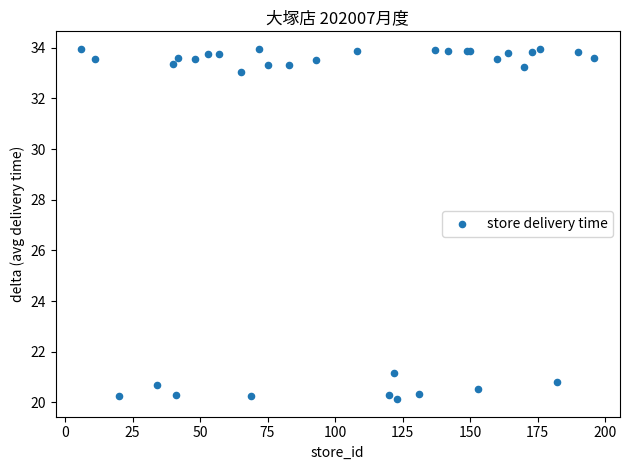

What Y value in the scatter plot is closest to 27?

21.2